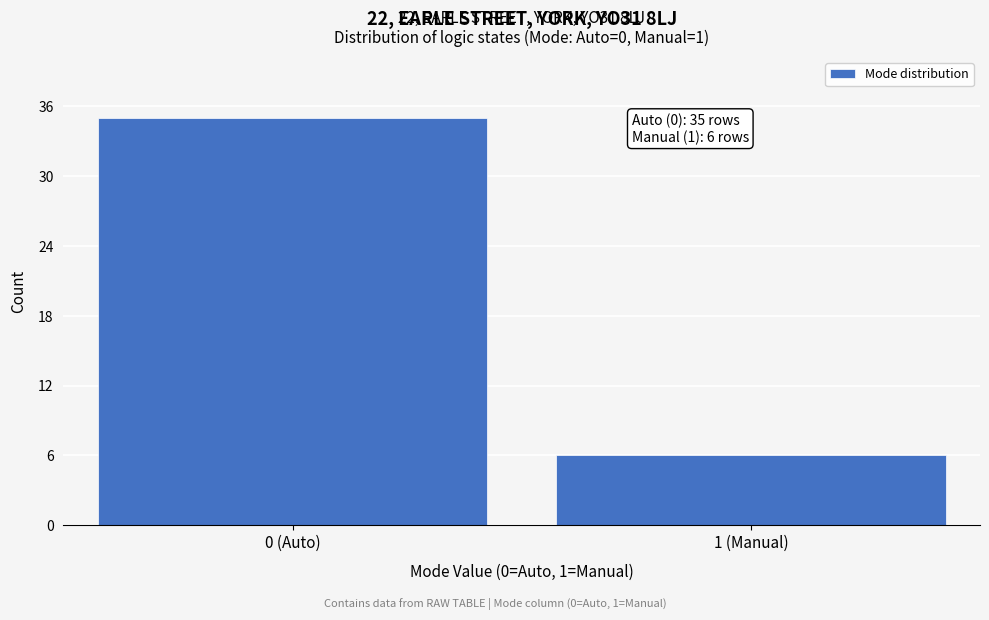

Reading right to left, transcribe all the data shown in this chart.

1 (Manual)=6	0 (Auto)=35